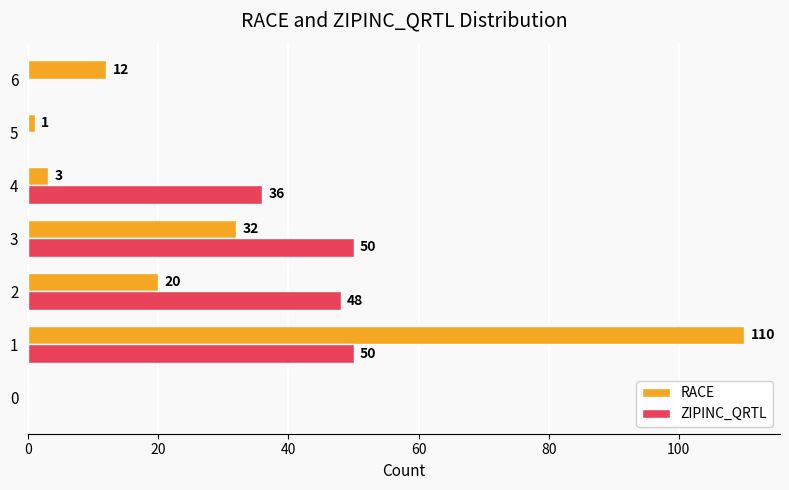

What is the average value of the RACE series?

25